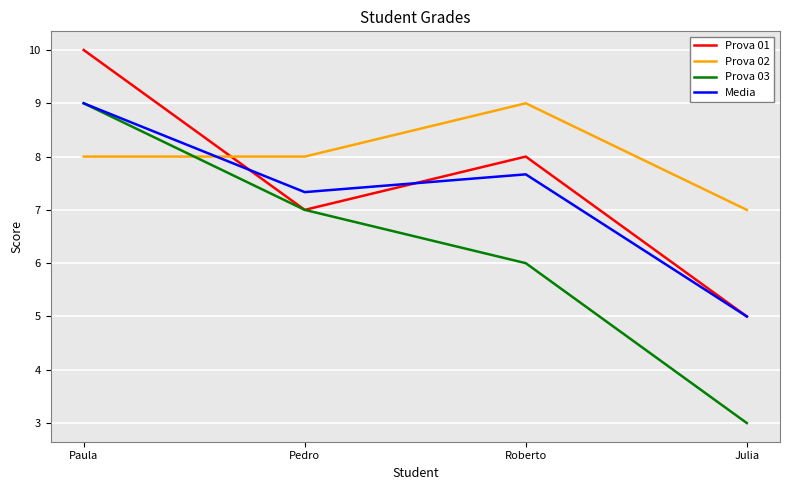

What is the spread (max minus min) of values at Pedro?

1.0